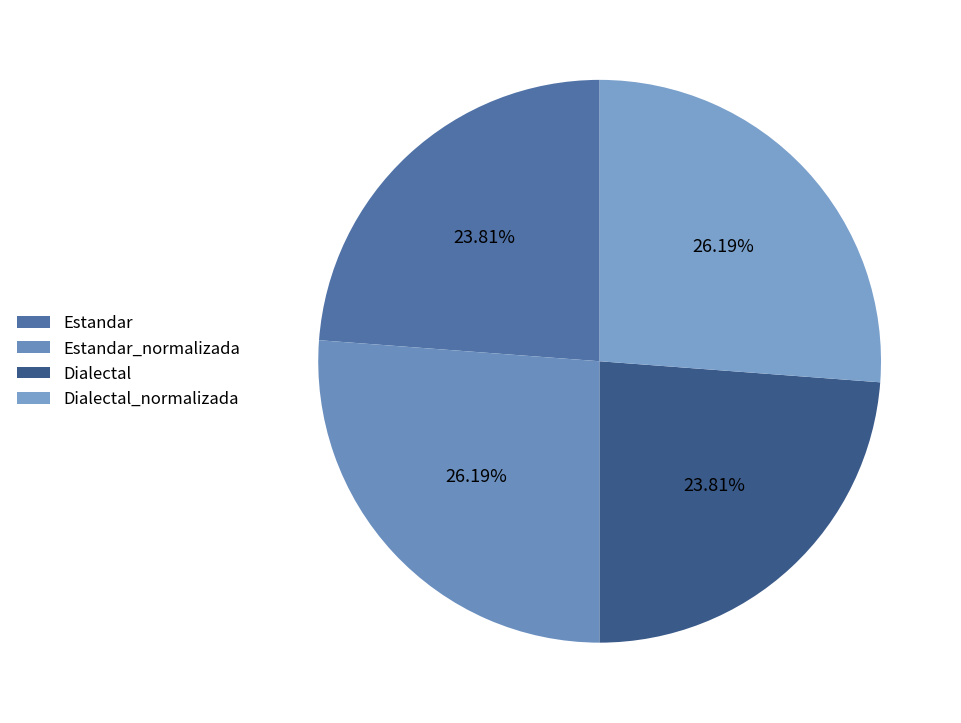

What is the smallest slice in the pie chart?

Estandar